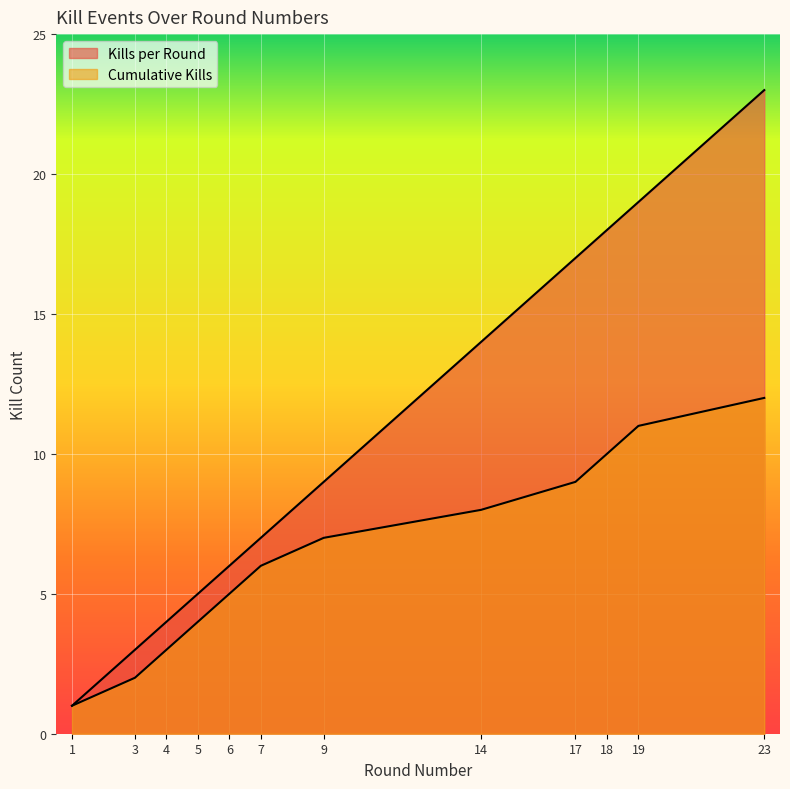

What is the value of the Cumulative Kills point at the 5th from the left?

5